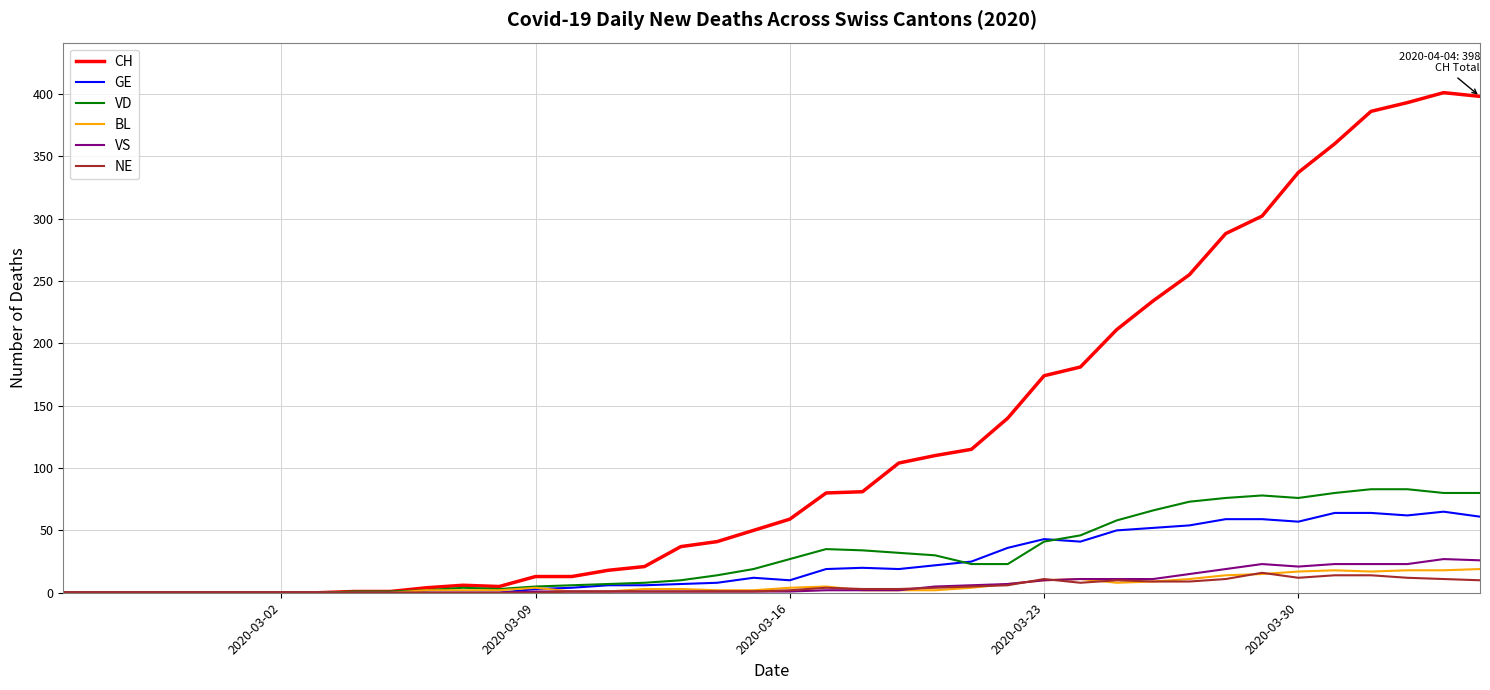

What is the greatest value displayed?

401